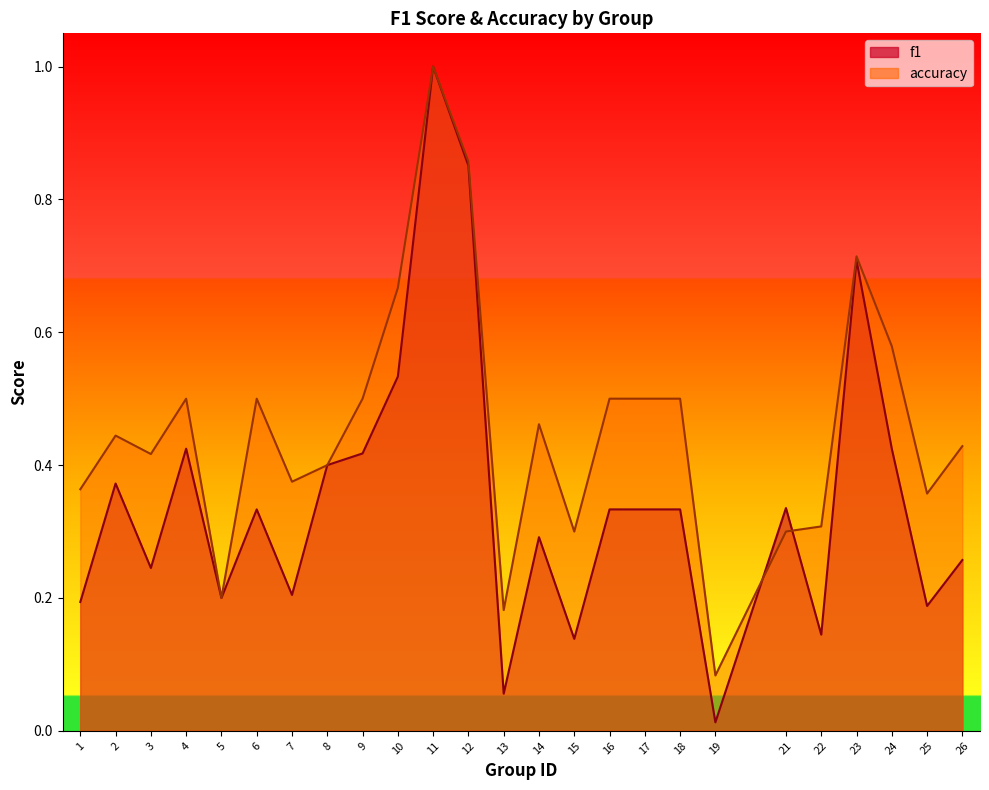

Rank the series at 11 from highest to lowest value.

f1, accuracy